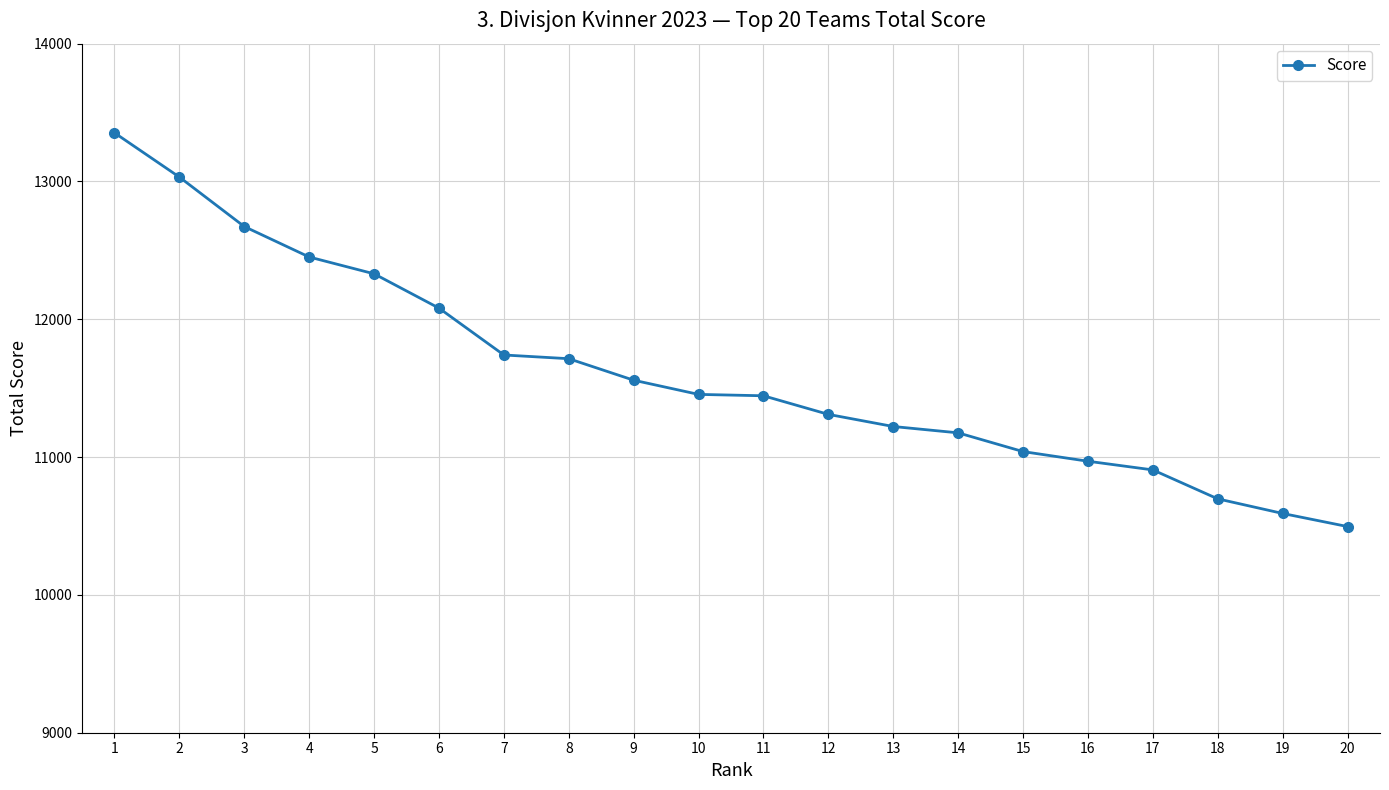

Which has a higher value, 6 or 12?

6